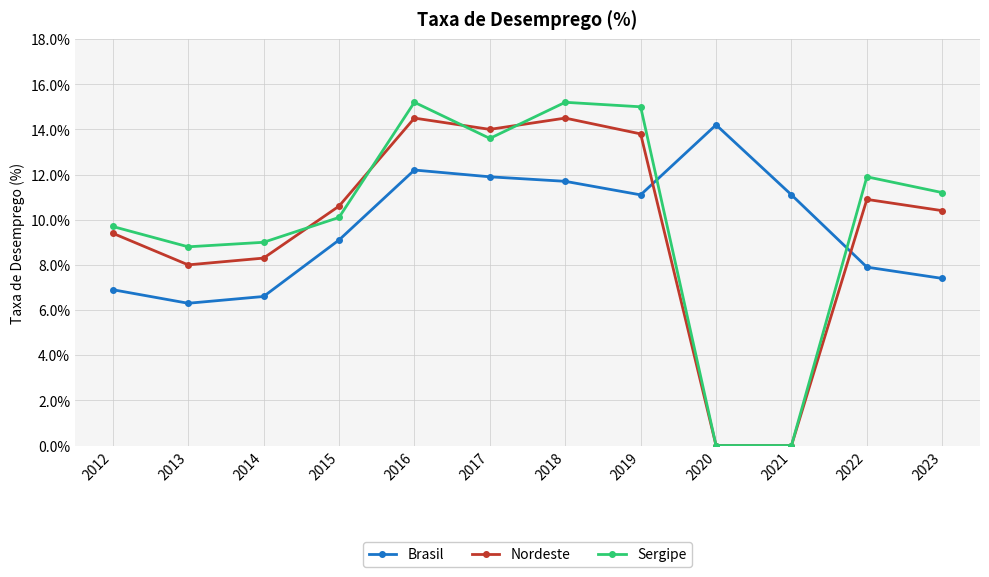

What is the maximum value shown in the chart?

15.2